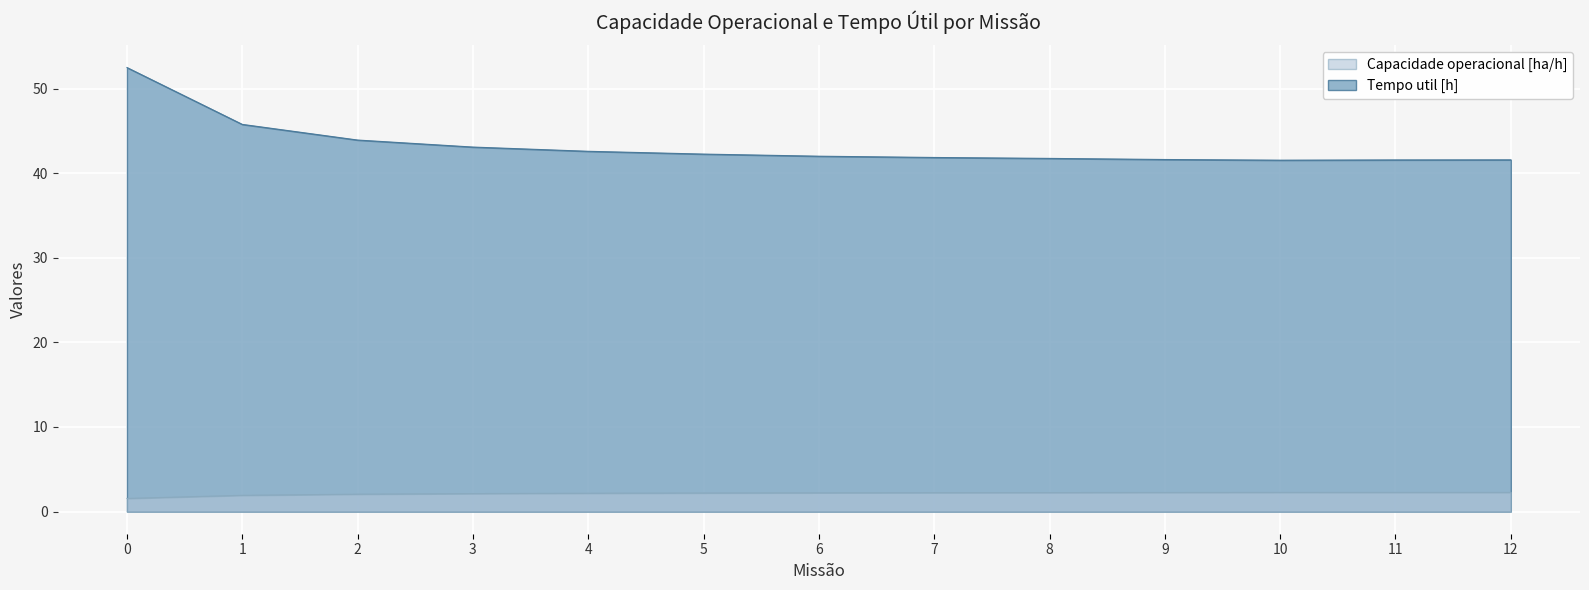

What is the maximum value for Capacidade operacional [ha/h]?

2.3